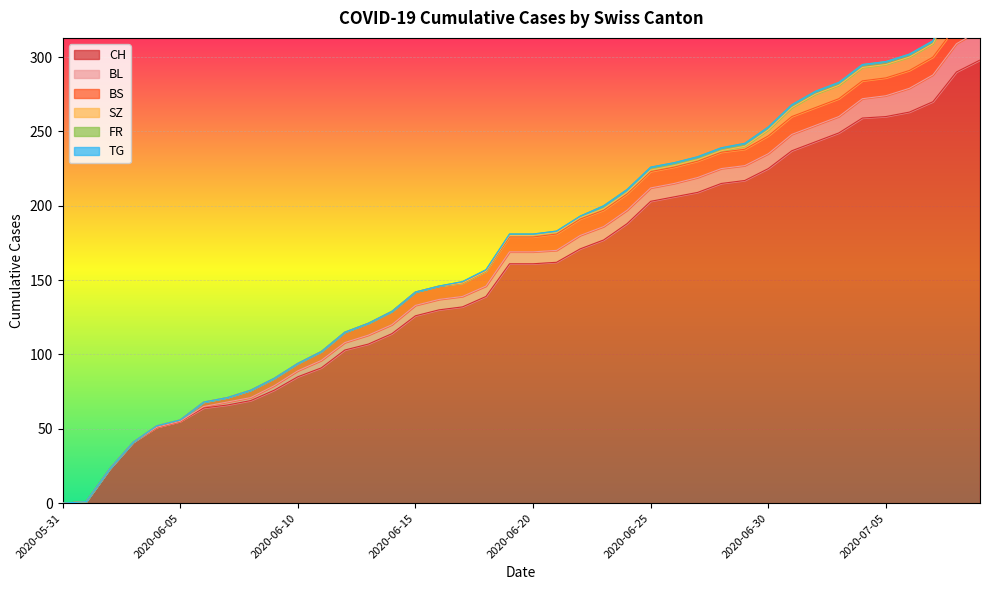

True or false: CH and BL cross at least once.

False